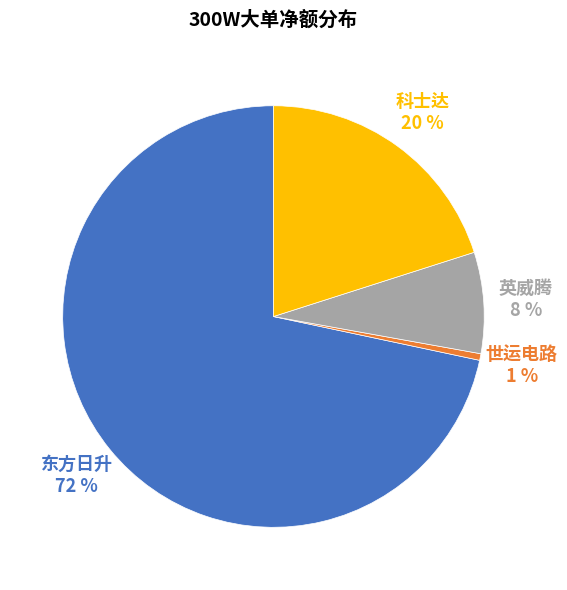

Approximately how many times larger is the value at 东方日升 compared to 科士达?

3.6